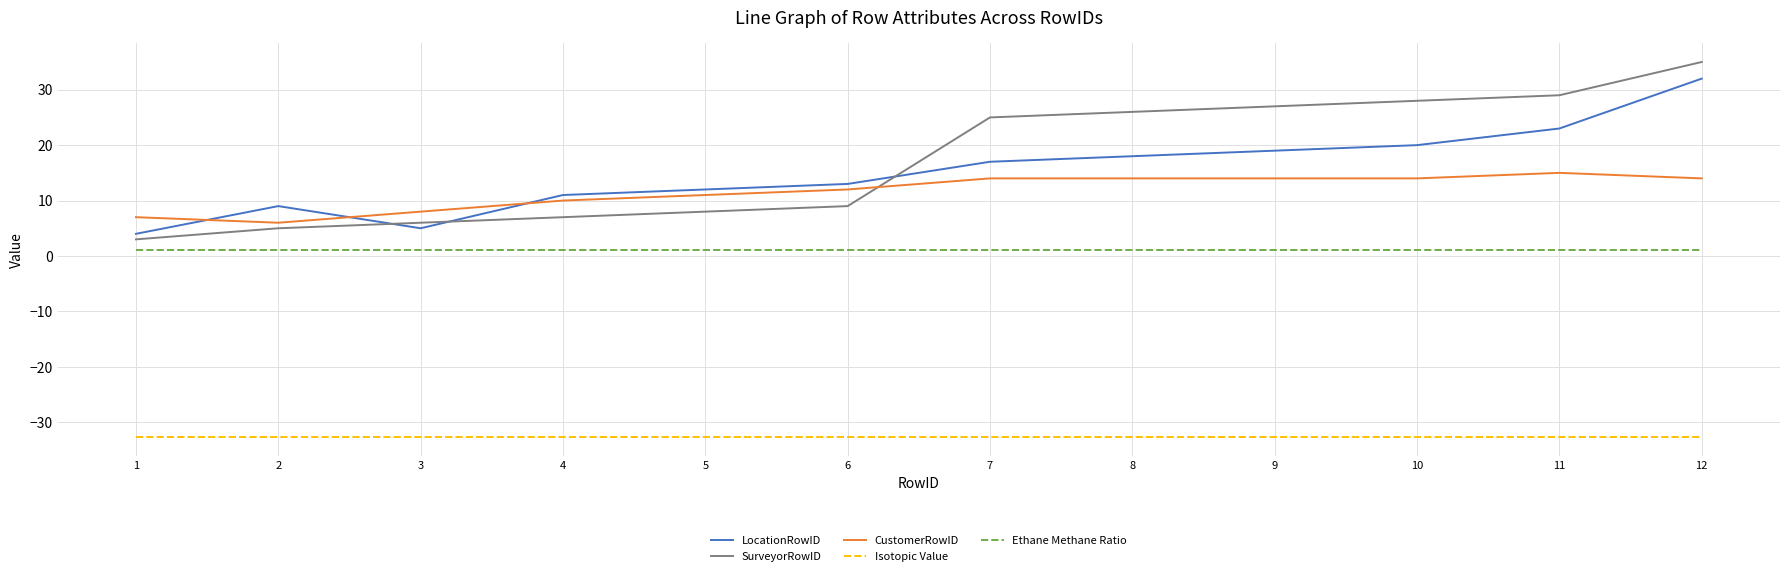

True or false: Ethane Methane Ratio and SurveyorRowID cross at least once.

False